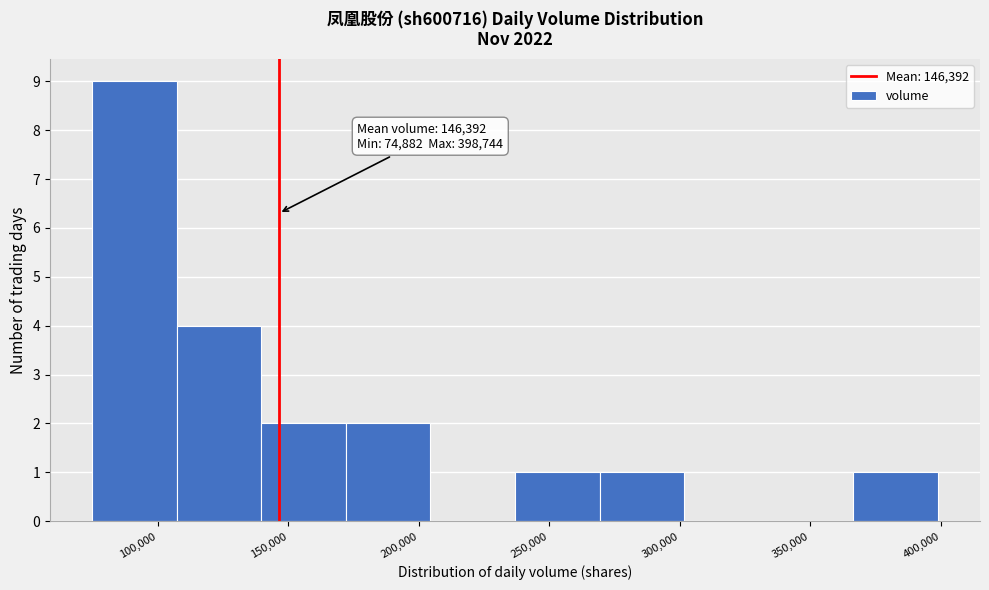

Over which range of the x-axis is the bar tallest?

75000 to 105000